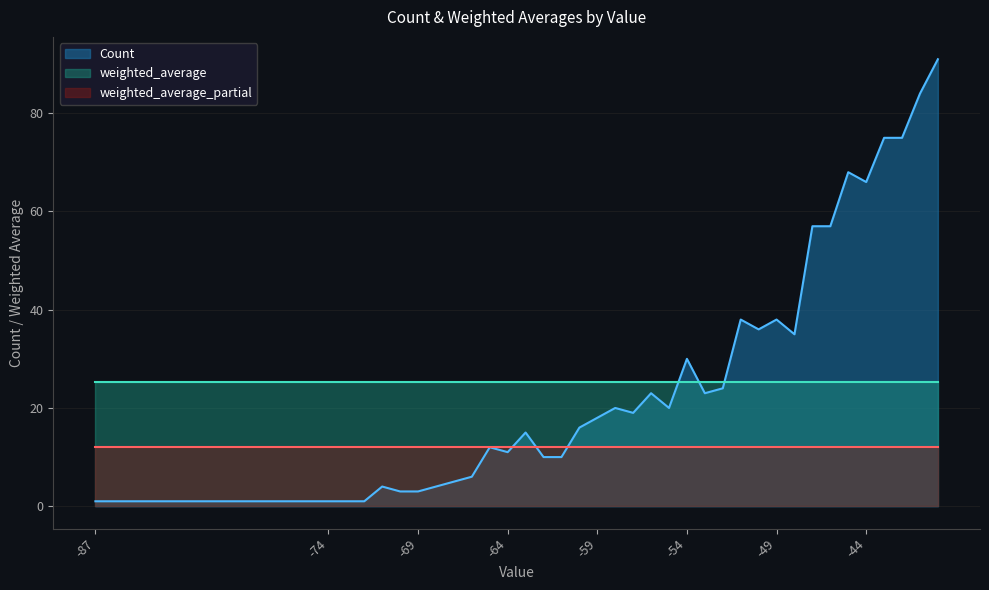

True or false: weighted_average_partial has a value of 12.0 at -54.

True